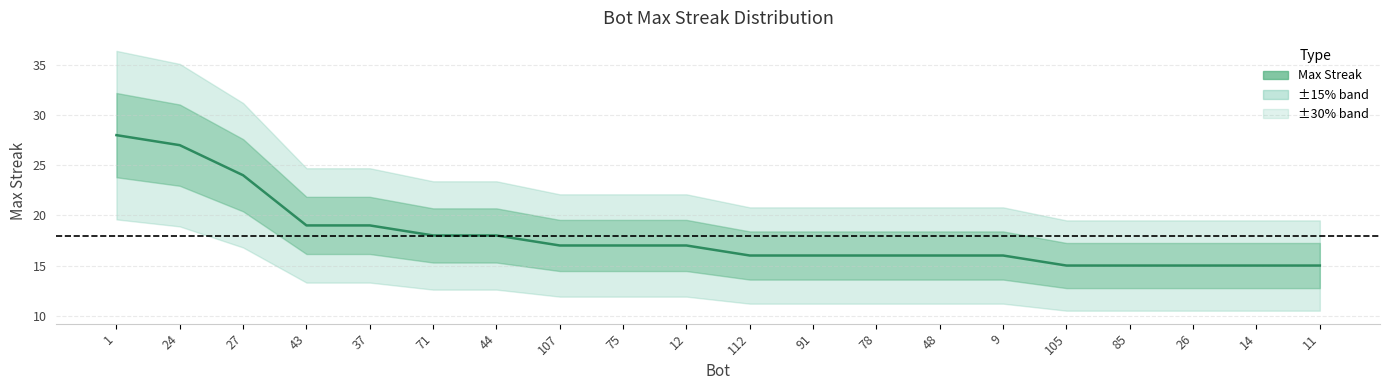

What is the difference between the maximum and second lowest values?

13